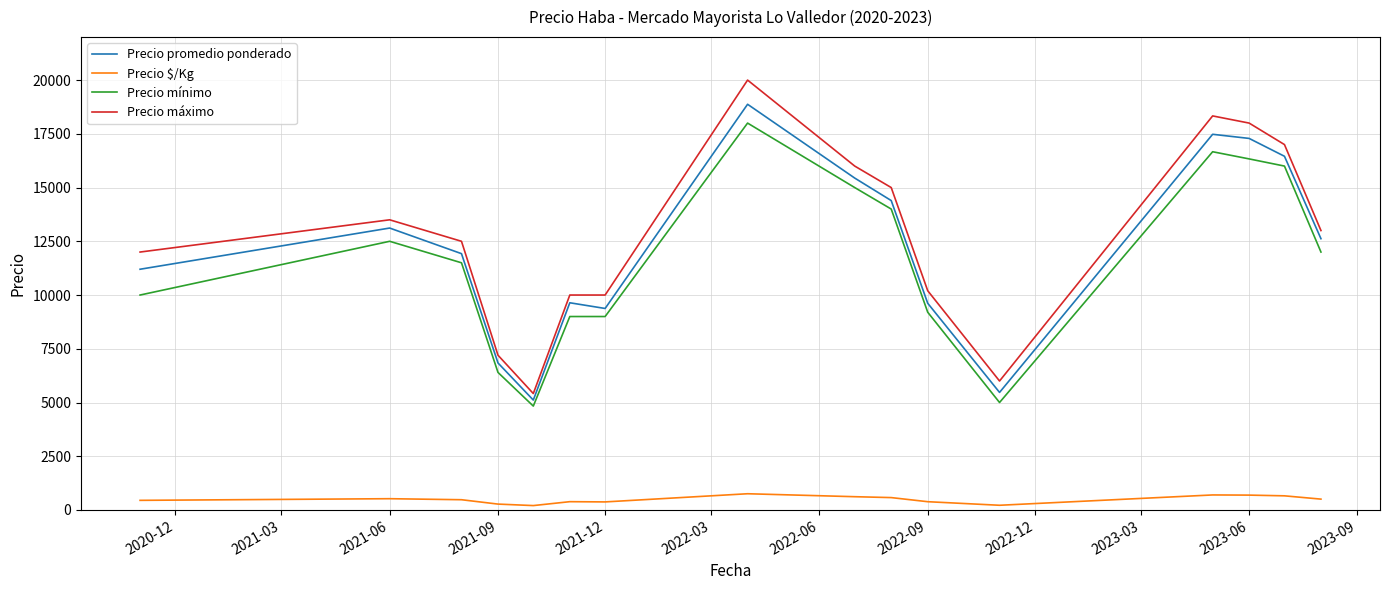

True or false: Precio $/Kg and Precio máximo intersect in this chart.

False